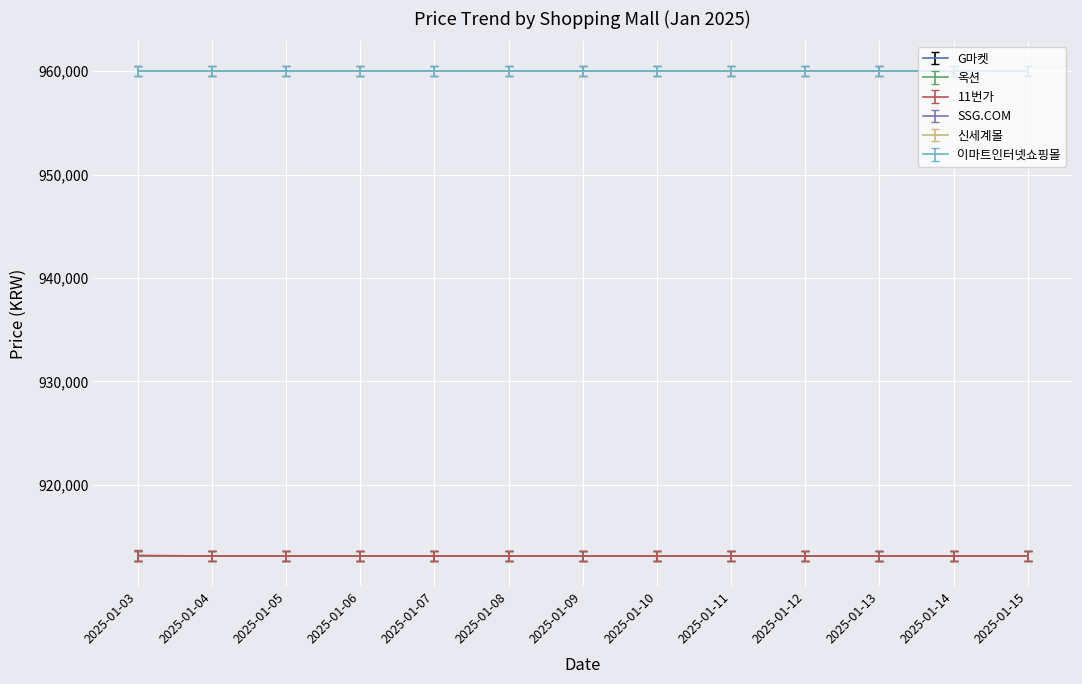

List the labels in order of 11번가 value, largest first.

2025-01-03, 2025-01-04, 2025-01-05, 2025-01-06, 2025-01-07, 2025-01-08, 2025-01-09, 2025-01-10, 2025-01-11, 2025-01-12, 2025-01-13, 2025-01-14, 2025-01-15